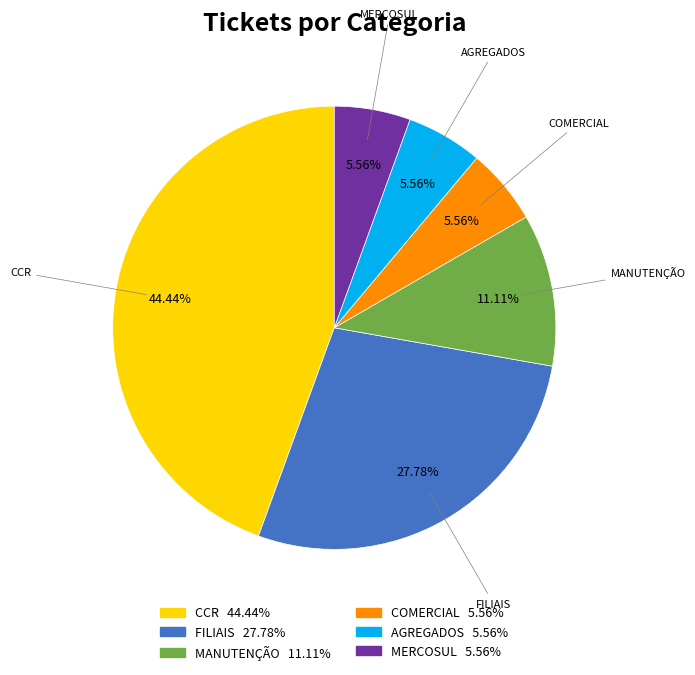

Approximately how many times larger is the value at MERCOSUL compared to MANUTENÇÃO?

0.5